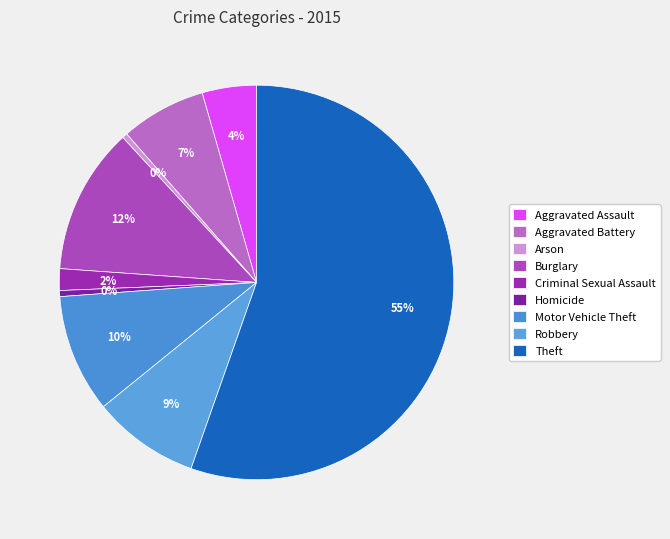

To the nearest percent, what portion does Criminal Sexual Assault represent?

2%